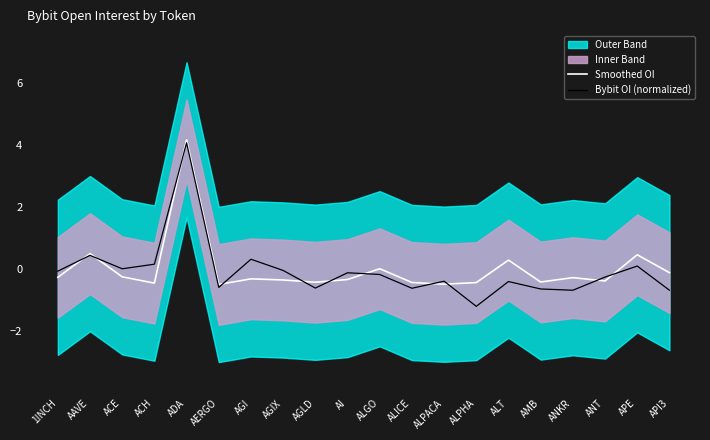

How many lines are shown in the chart?

2